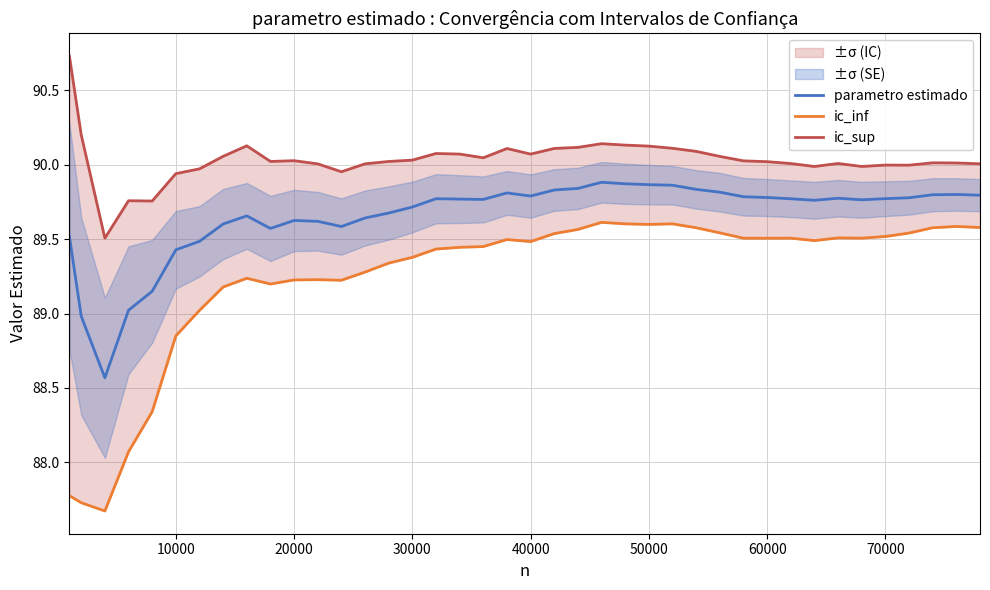

Is it true that parametro estimado equals 120.5 at 40000?

False